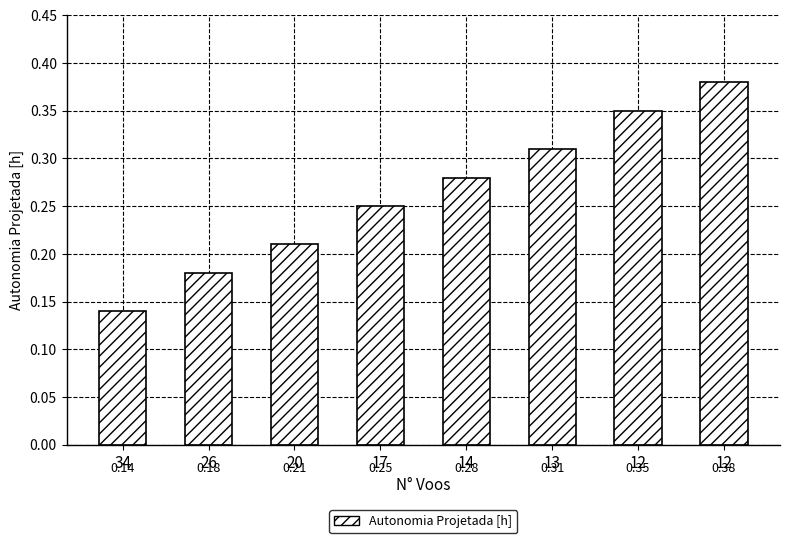

How many distinct data groups are displayed?

1